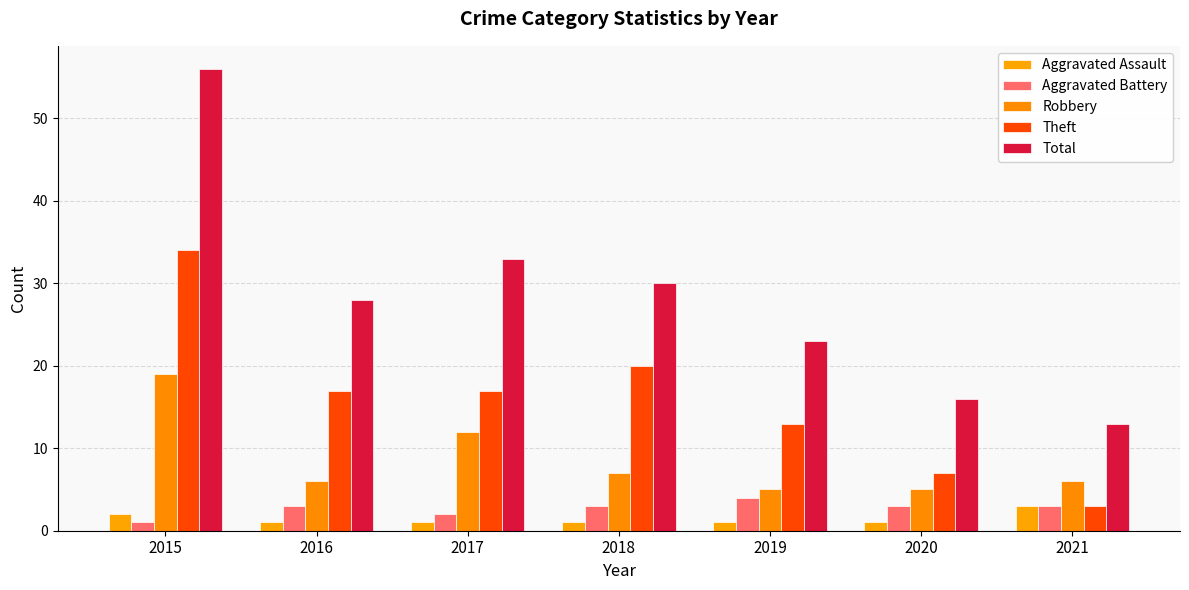

What are all the series names shown in the legend?

Aggravated Assault, Aggravated Battery, Robbery, Theft, Total